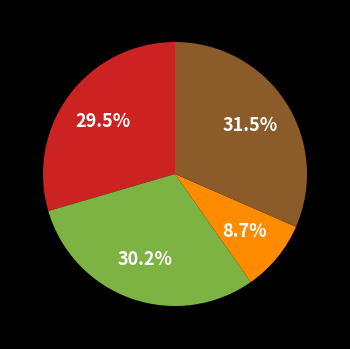

Is there a majority slice in this chart?

No